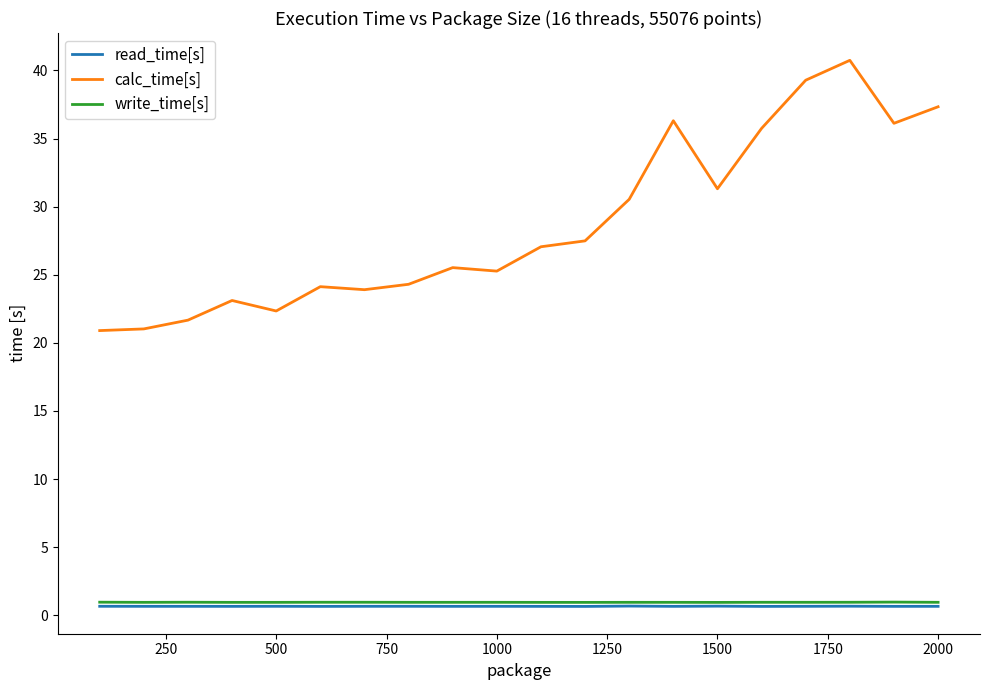

True or false: calc_time[s] and write_time[s] intersect in this chart.

False